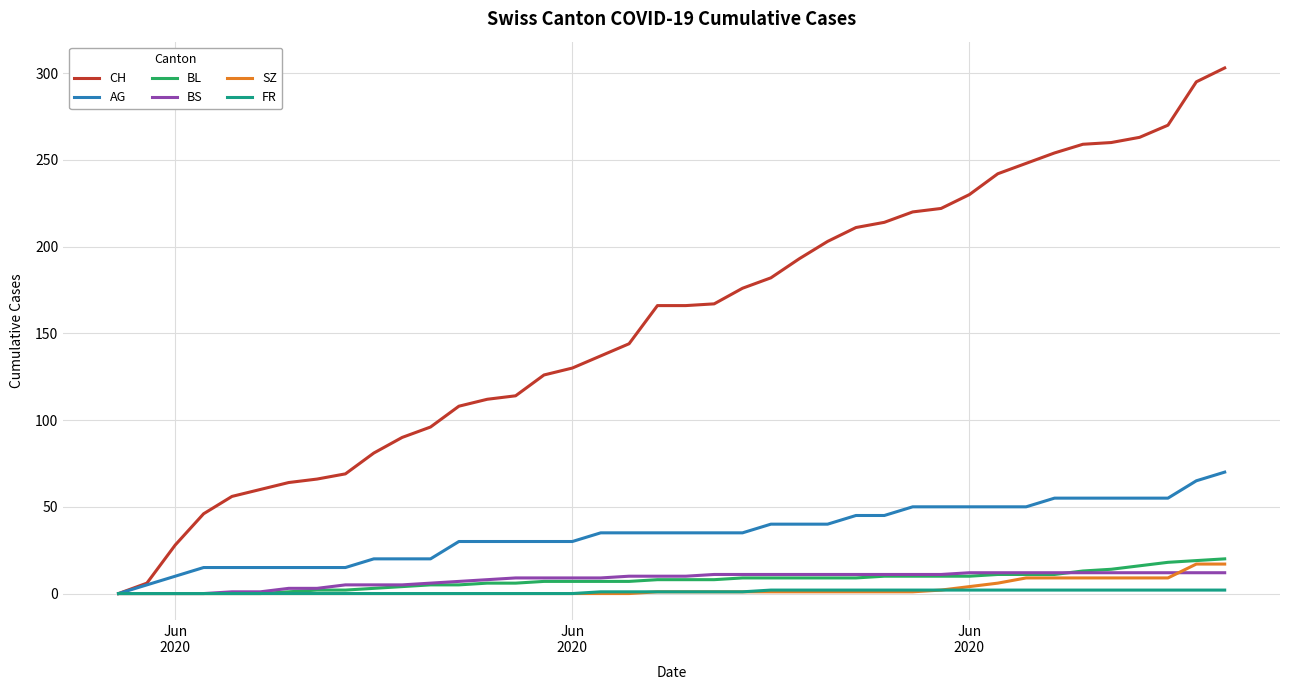

What is the maximum value shown in the chart?

303